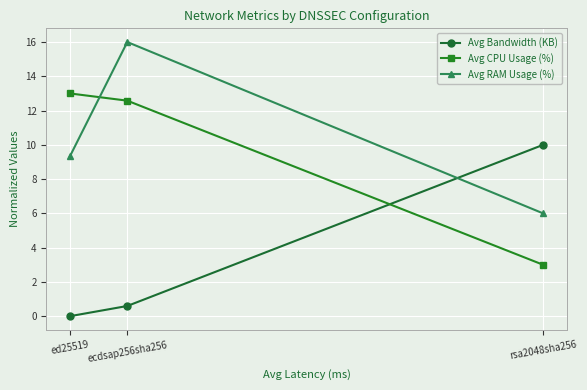

How many data points in Avg RAM Usage (%) are less than 9?

1